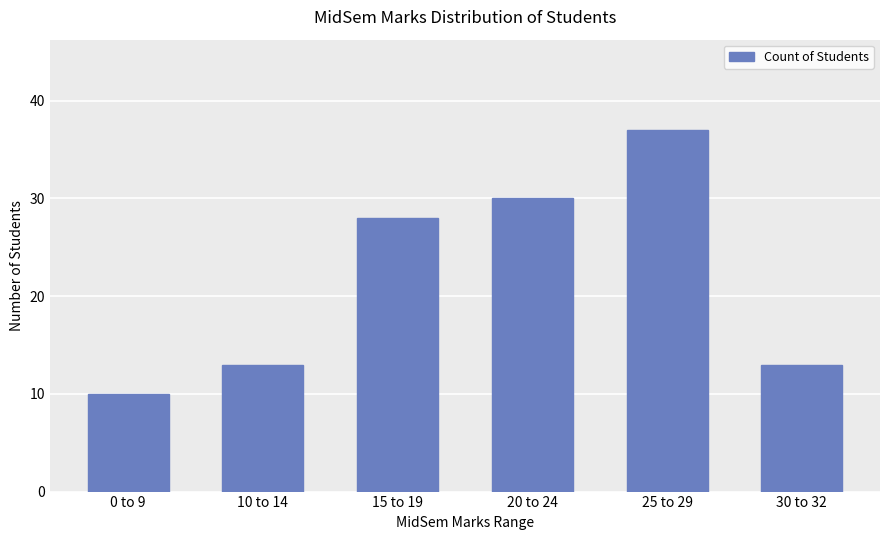

What position from the left is 15 to 19?

3